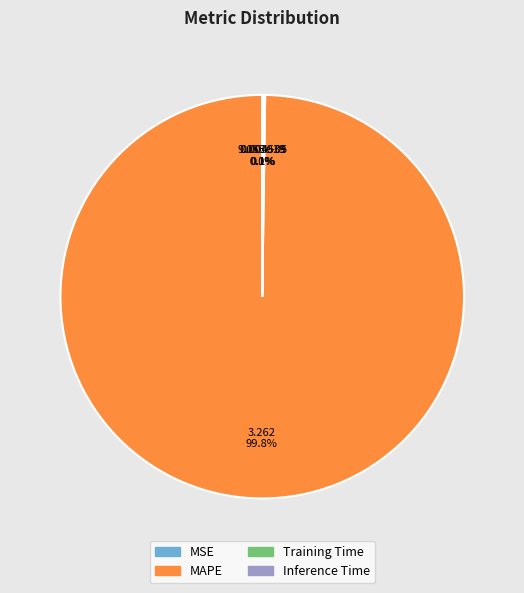

What is the majority slice?

MAPE